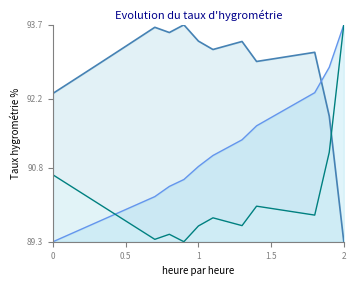

The enterprise_value series shows 149.2 at 0. True or false?

False